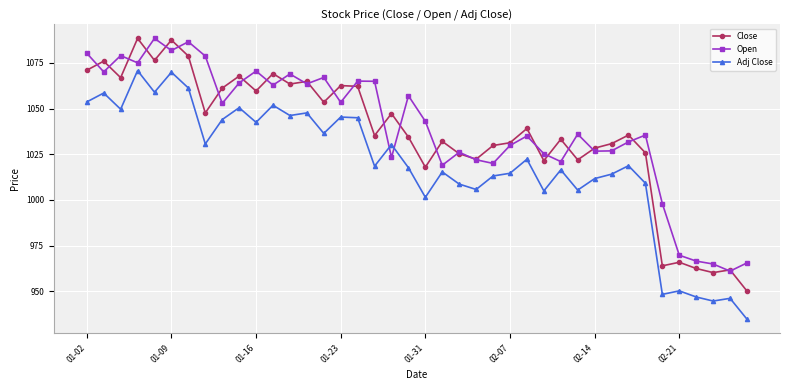

At how many categories does at least one series exceed 974?

35